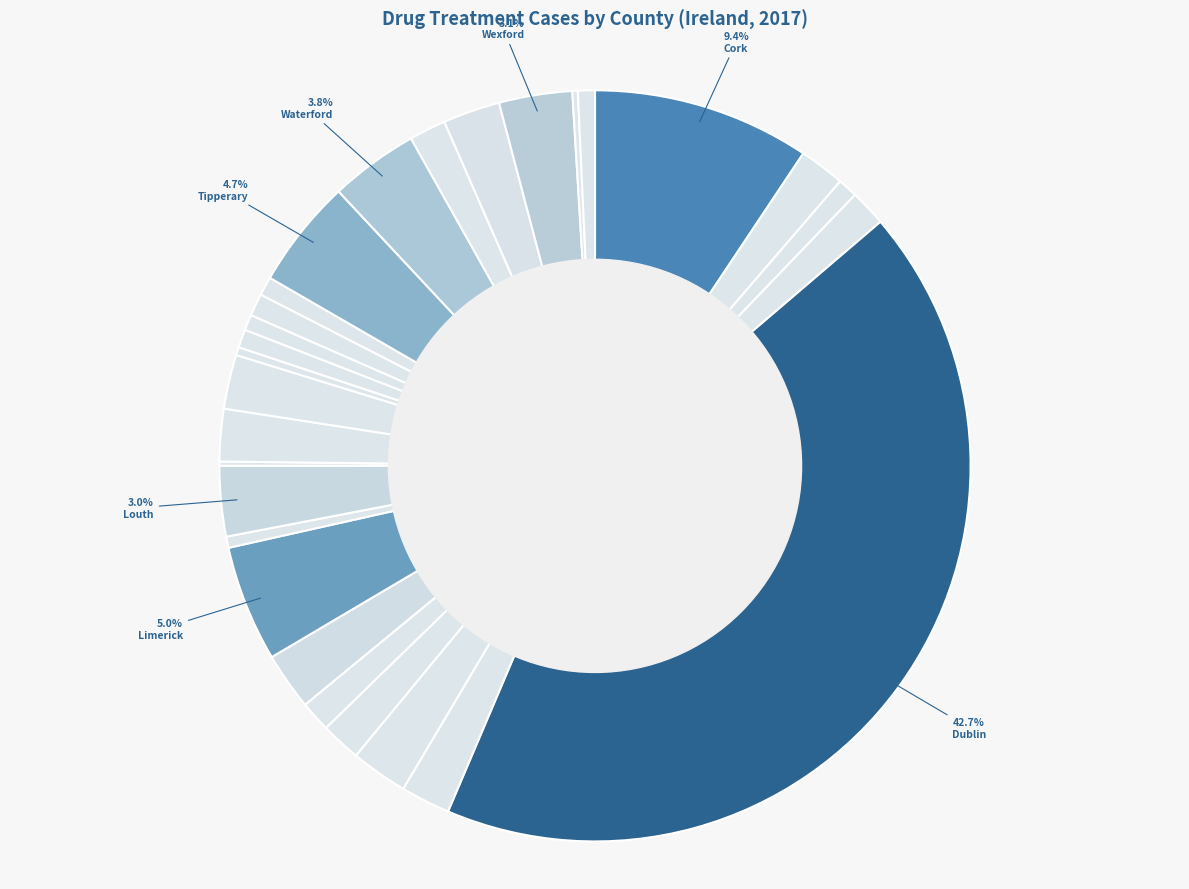

Which category has the biggest portion of the pie?

Dublin